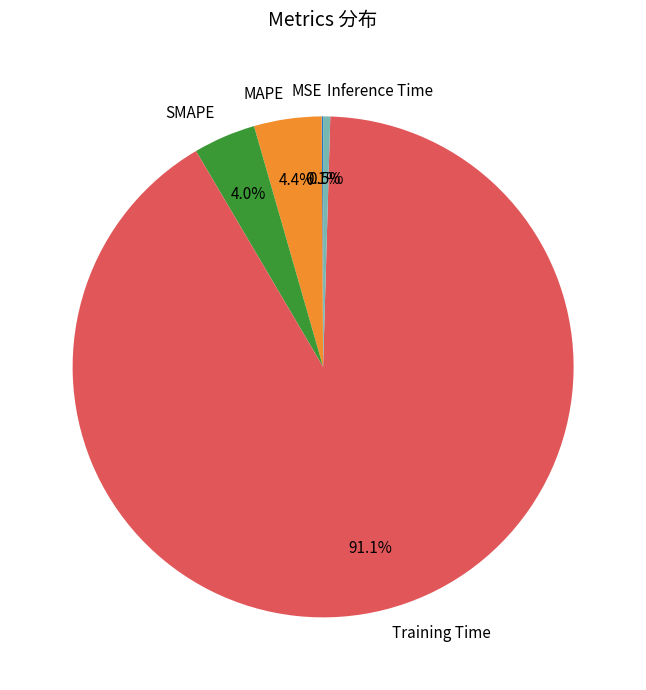

What is the majority slice?

Training Time